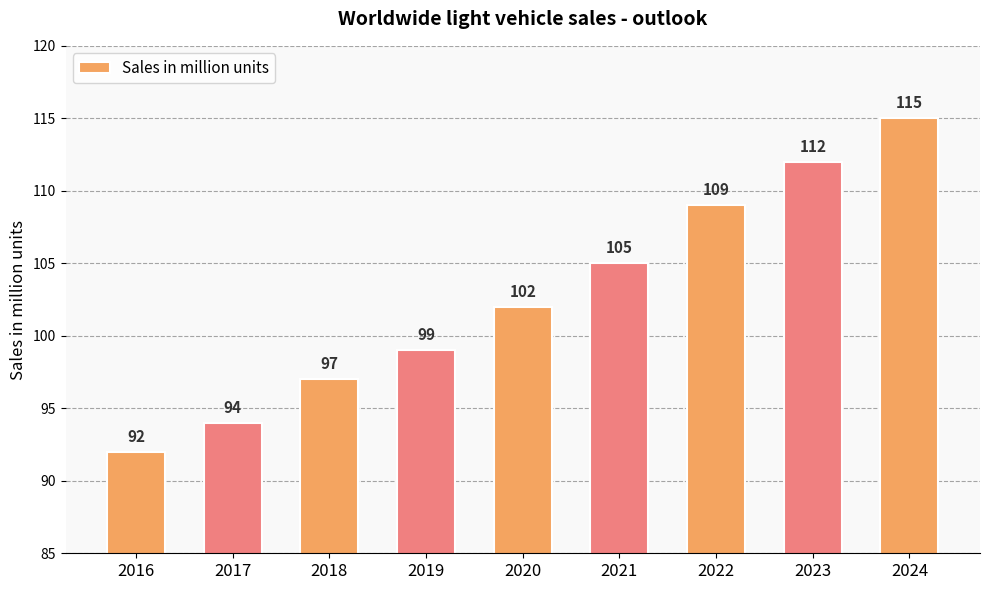

Which has a higher value, 2016 or 2021?

2021